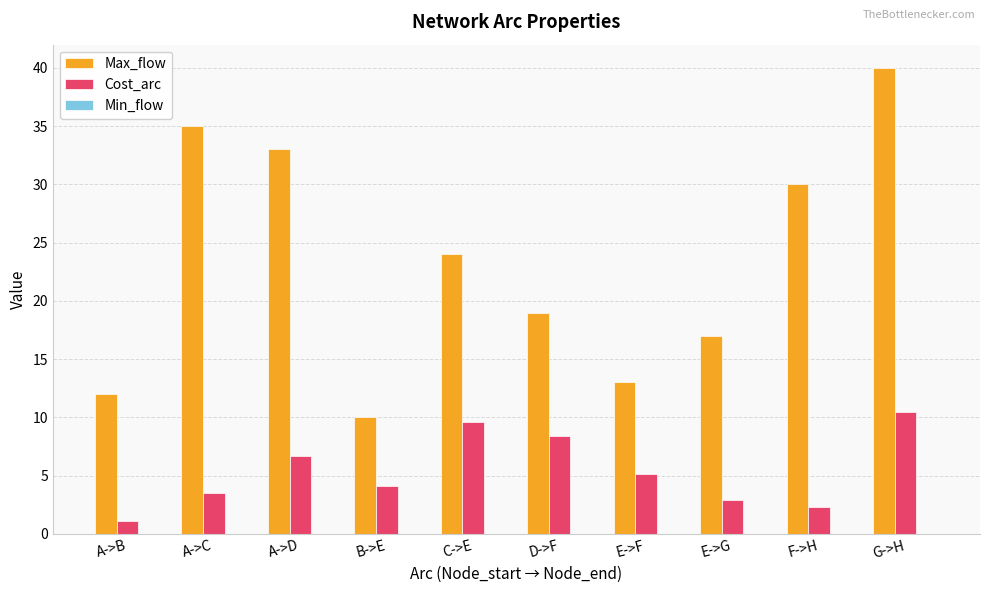

What is the approximate value of Max_flow at B->E?

10.0